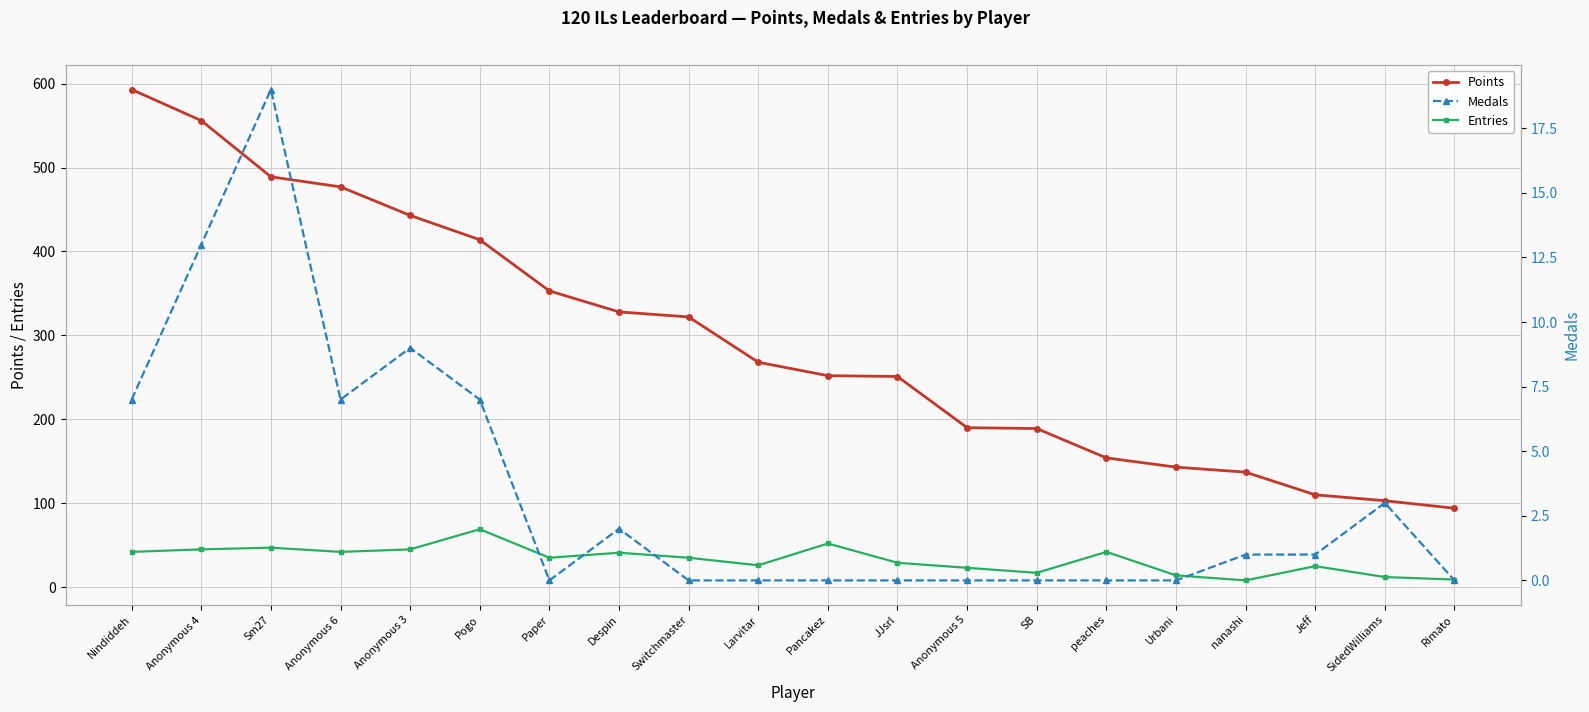

What is the average value of the Entries series?

33